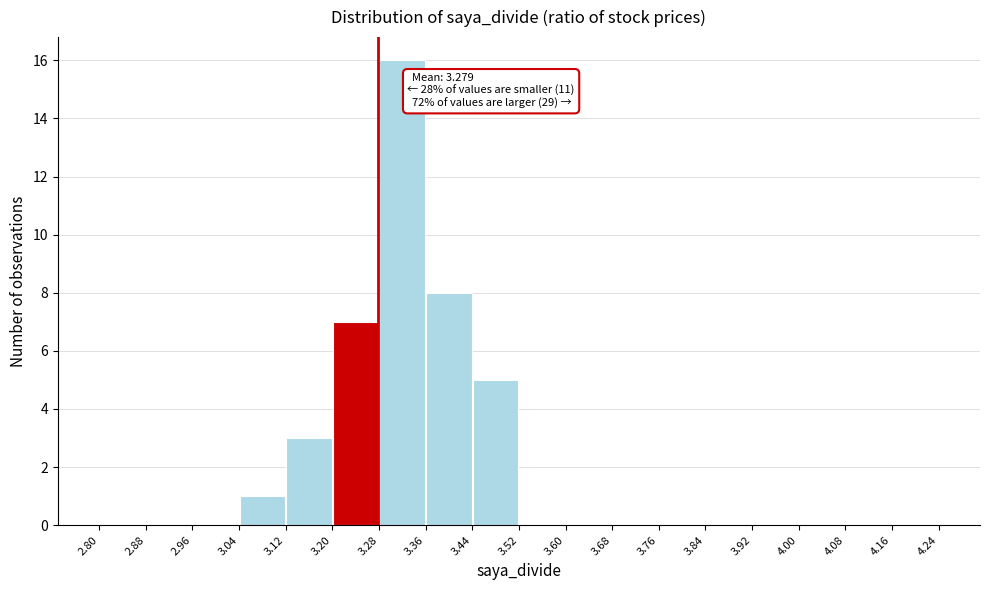

Which range on the x-axis has the tallest bar?

3.28 to 3.36